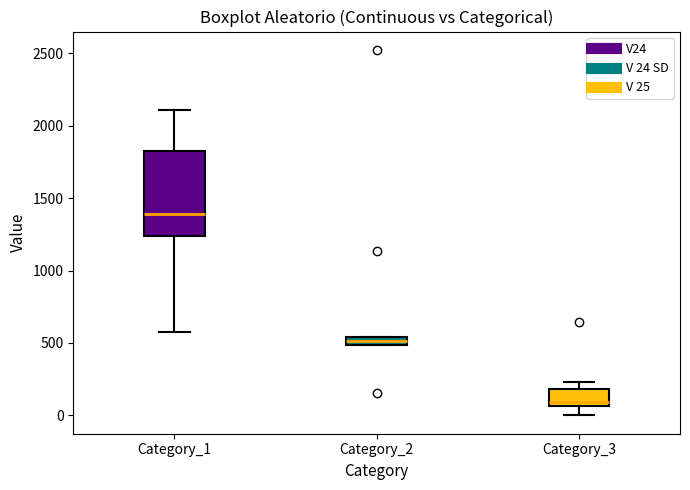

Comparing the boxes themselves (not the whiskers), which one is the tallest?

Category_1